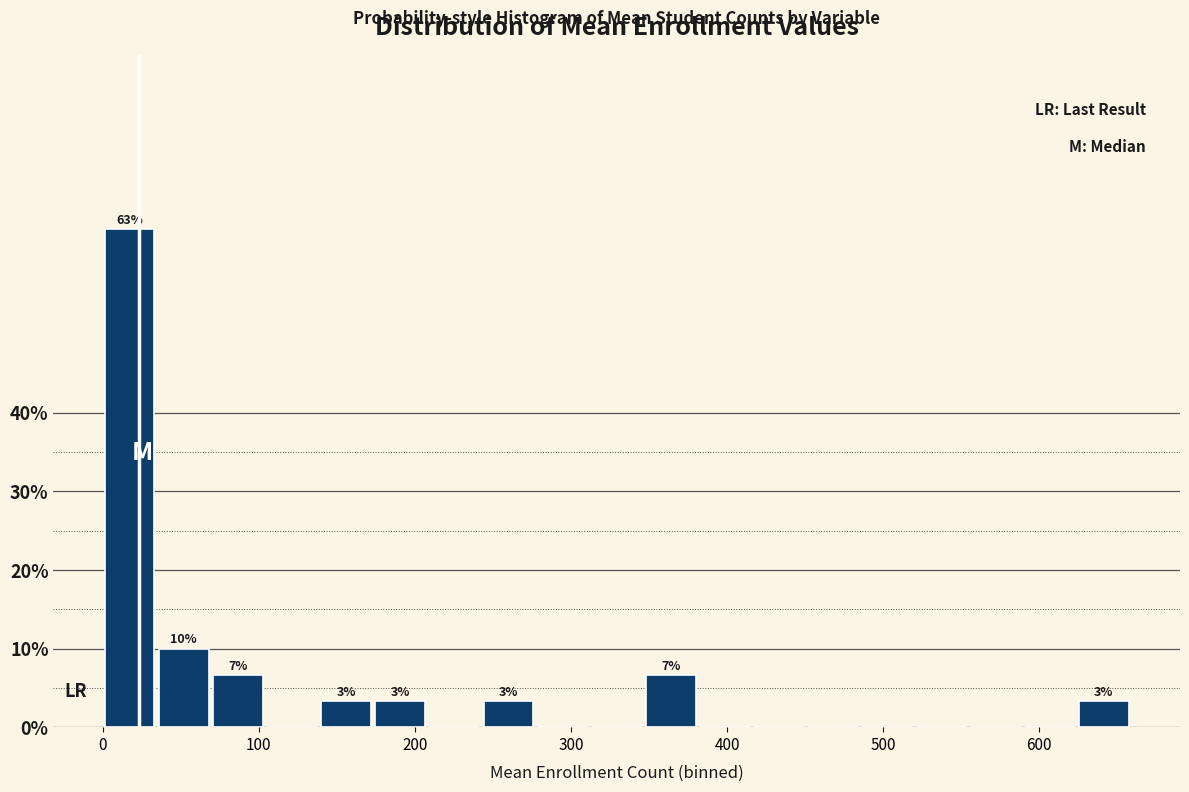

Read against the x-axis, roughly where is the centre of the tallest bar?

20